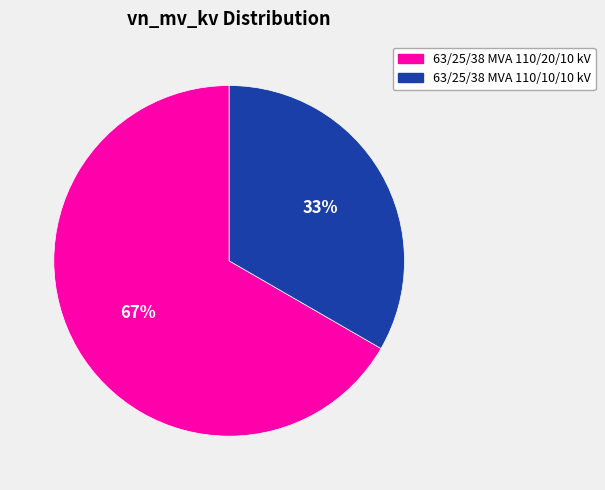

Which slice represents more than half of the pie?

63/25/38 MVA 110/20/10 kV